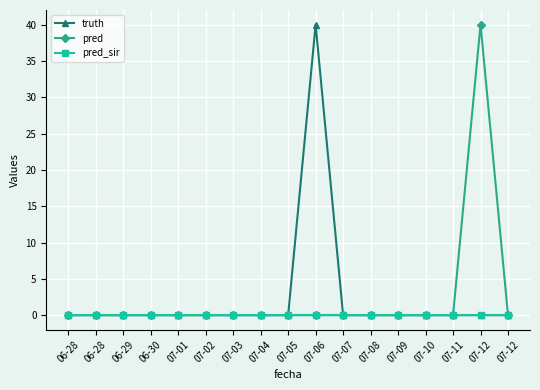

Which series has the largest range (max minus min)?

truth